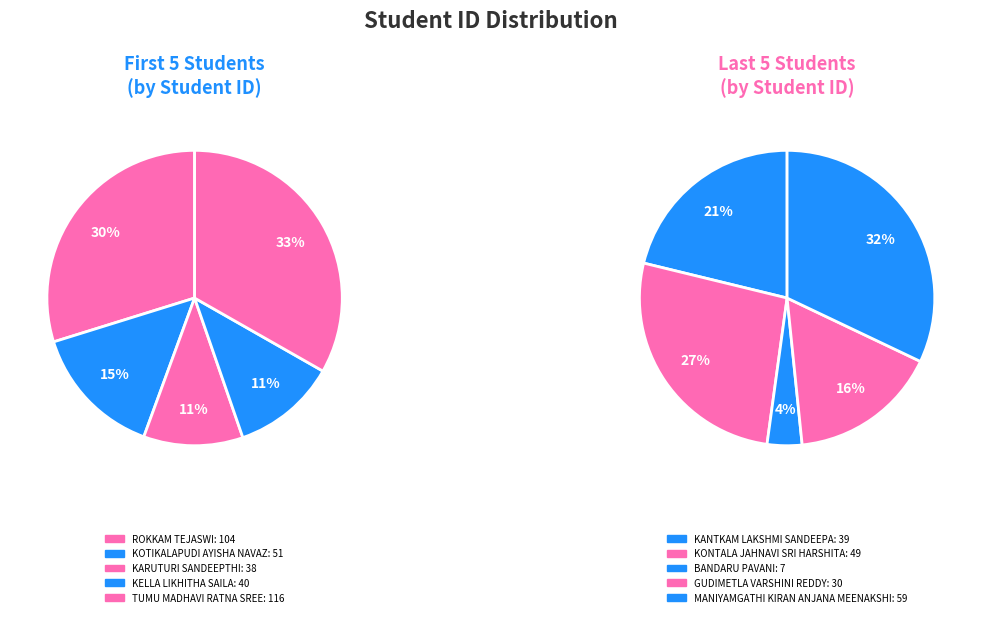

Which slice is the largest?

TUMU MADHAVI RATNA SREE